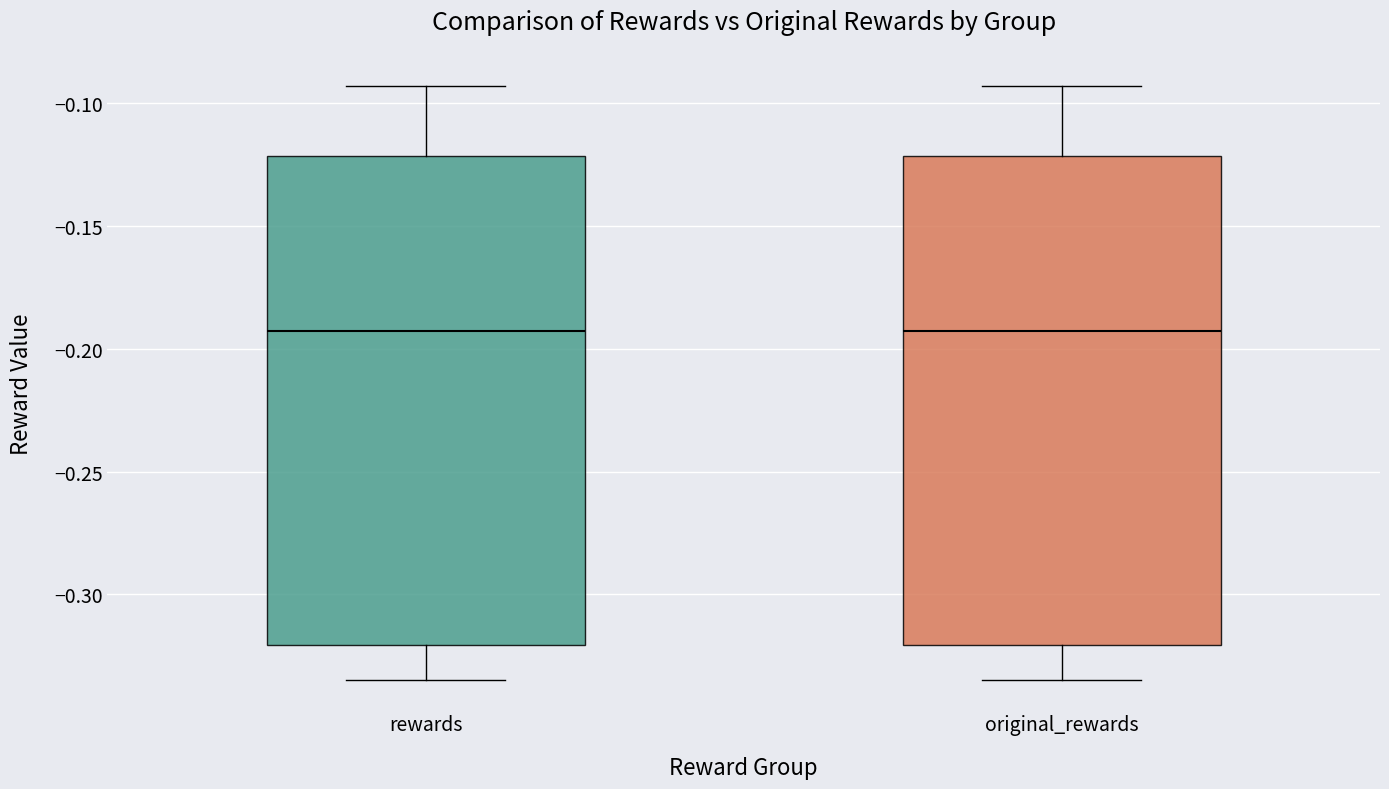

Where is the lower edge of the box for original_rewards on the y-axis? The values are not printed on the chart, so give them approximately, as read against the axis.

-0.320